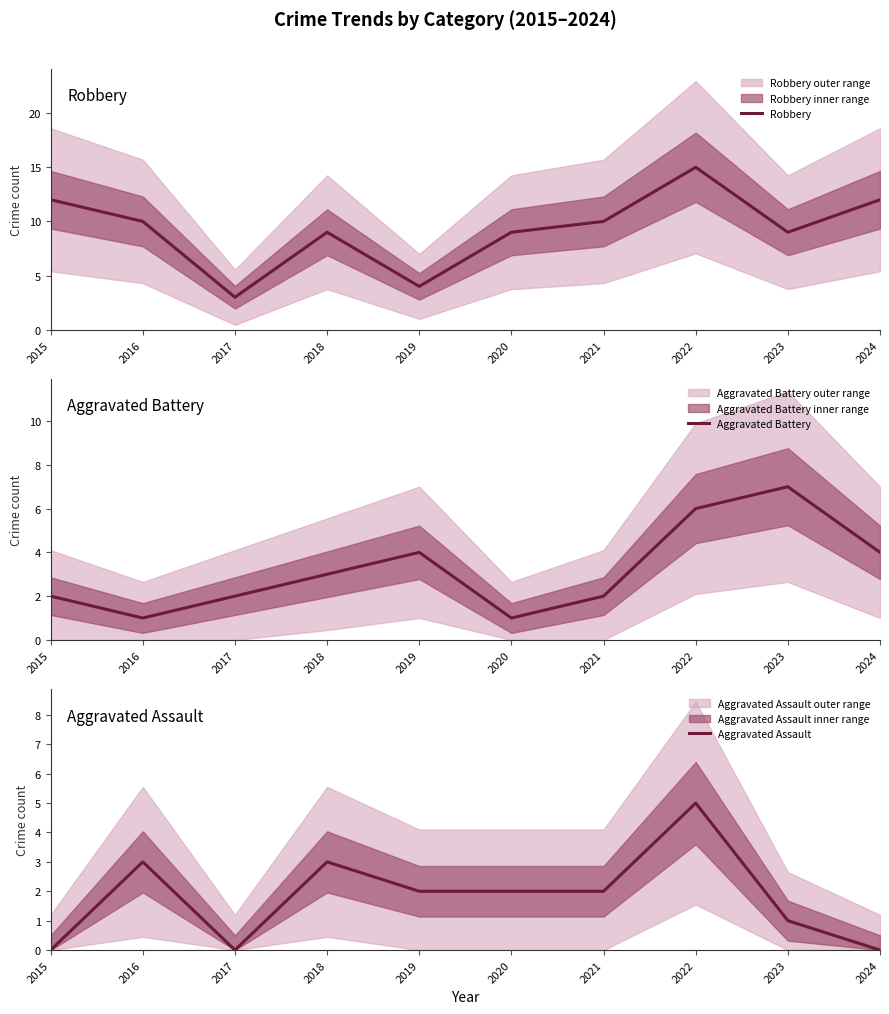

The value of Robbery at 2019 is 4. True or false?

True